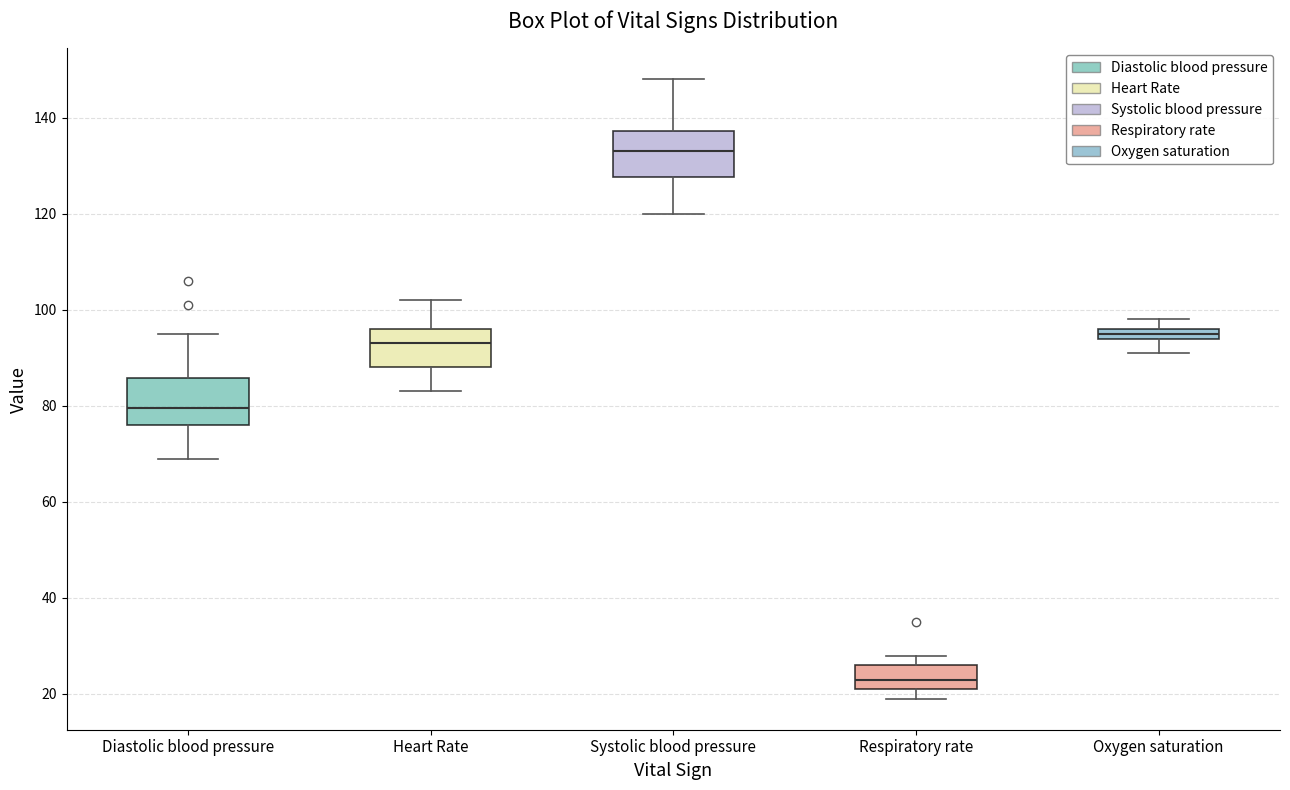

Which box's median line is the highest?

Systolic blood pressure